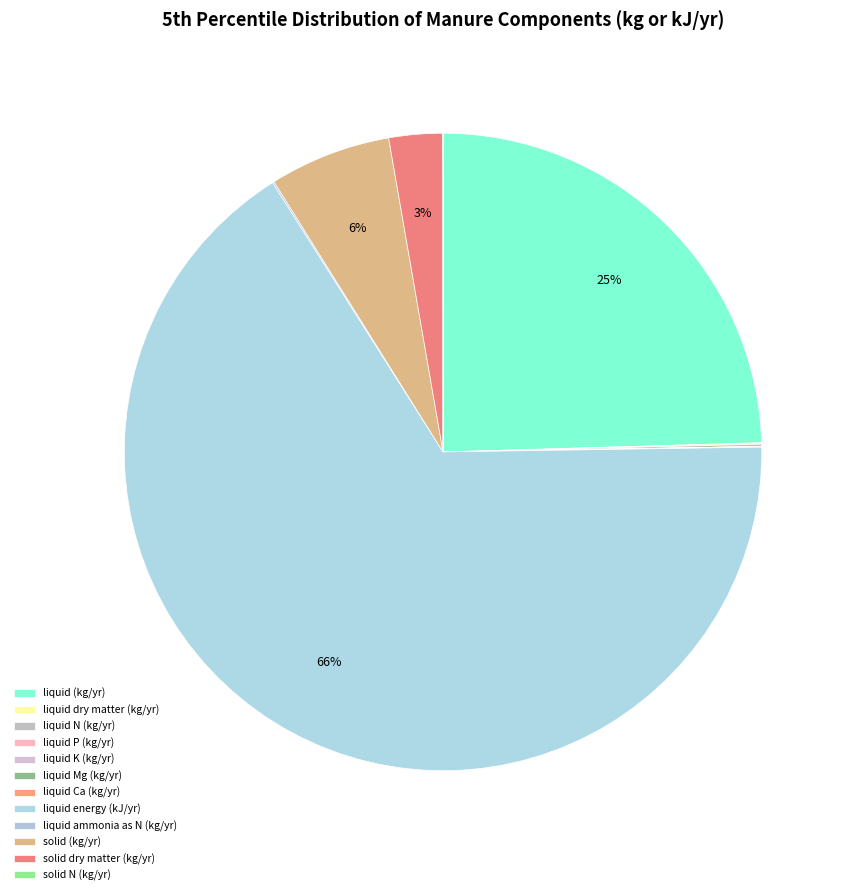

Rank the categories by value from highest to lowest.

liquid energy (kJ/yr), liquid (kg/yr), solid (kg/yr), solid dry matter (kg/yr), liquid N (kg/yr), liquid ammonia as N (kg/yr), liquid dry matter (kg/yr), liquid K (kg/yr), solid N (kg/yr), liquid P (kg/yr), liquid Mg (kg/yr), liquid Ca (kg/yr)